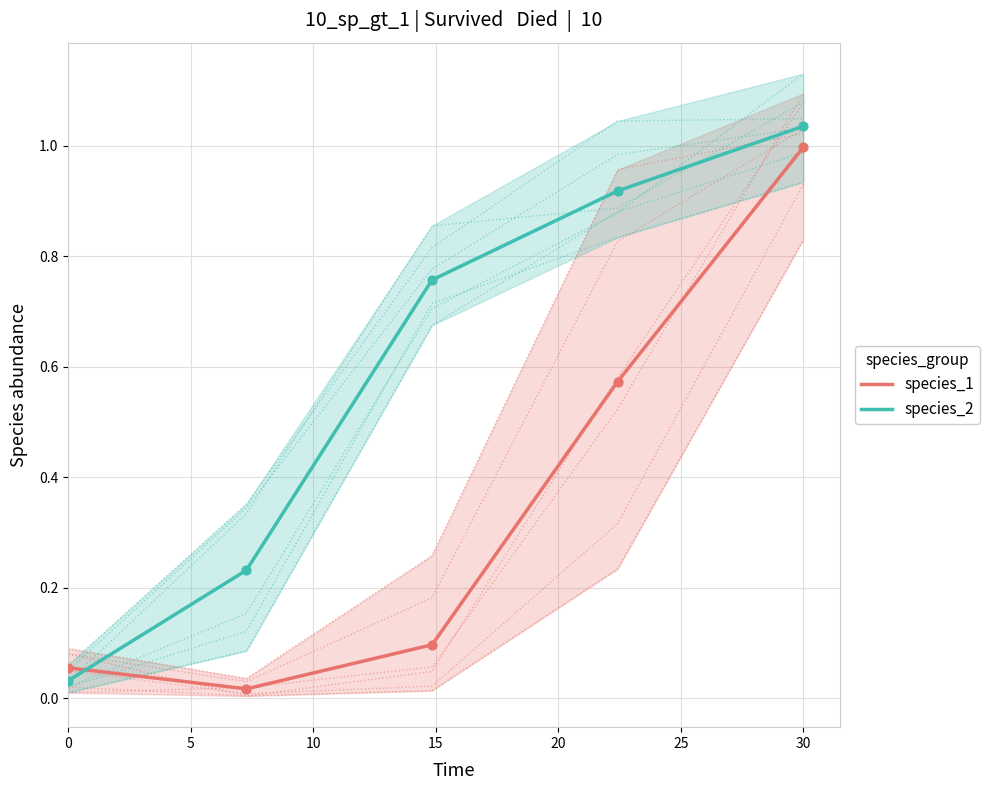

Which series contains the highest Y value?

species_2